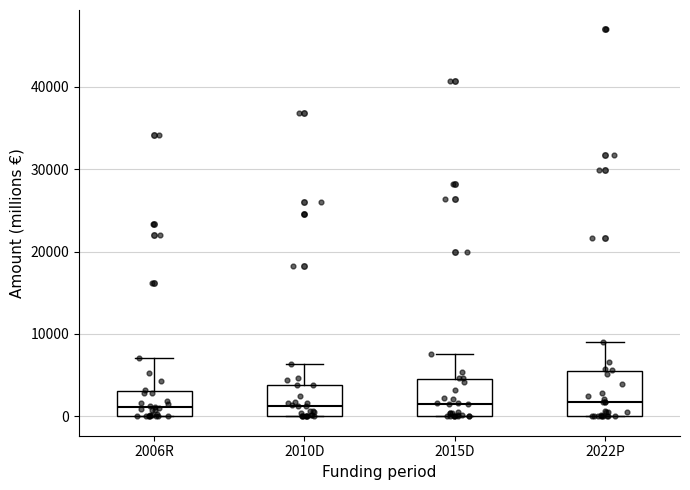

Reading left to right, transcribe this box plot: for each box, give where its median line is, the range the box spans, and where its two whiskers end, as read against the y-axis. The values are not printed on the chart, so give them approximately, as read against the axis.

2006R: median 1000, box 0 to 3000, whiskers 0 to 7000
2010D: median 1000, box 0 to 4000, whiskers 0 to 6000
2015D: median 2000, box 0 to 5000, whiskers 0 to 8000
2022P: median 2000, box 0 to 6000, whiskers 0 to 9000